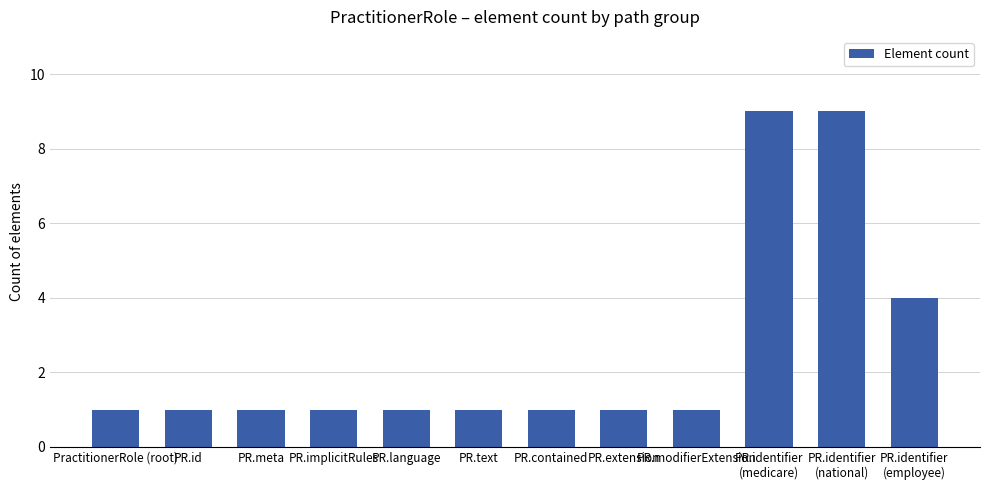

What is the difference between the maximum and minimum values?

8